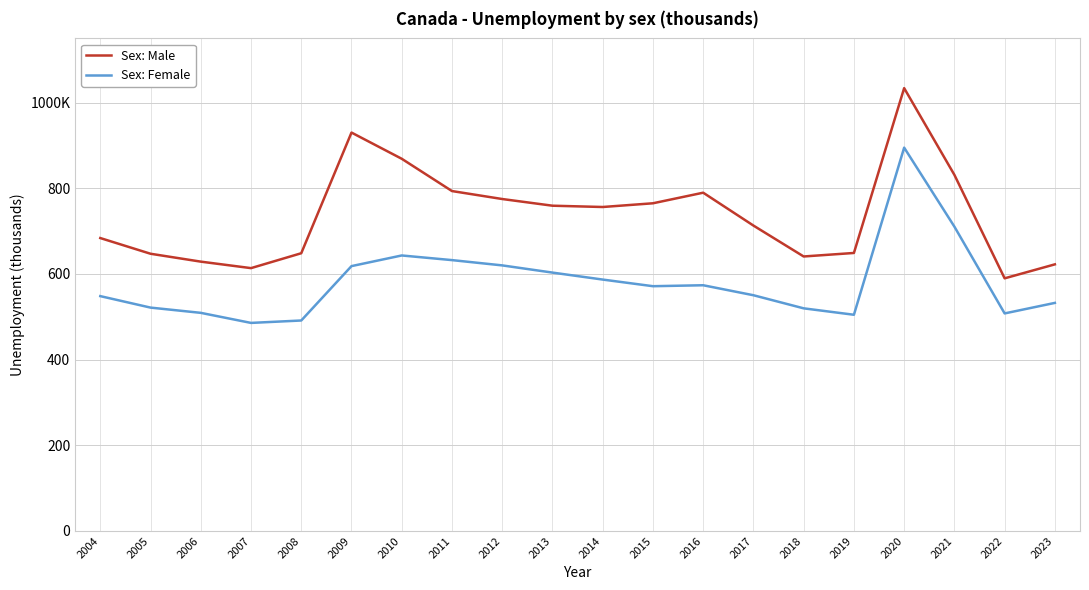

True or false: Sex: Female and Sex: Male cross at least once.

False